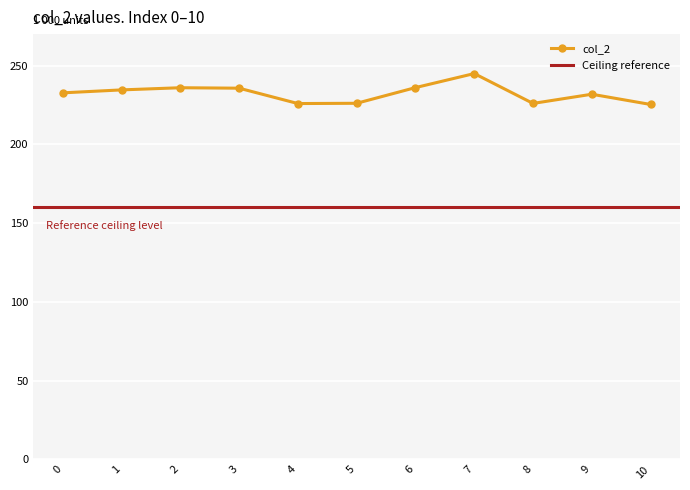

Where is the data nearest to the value 235145?

3